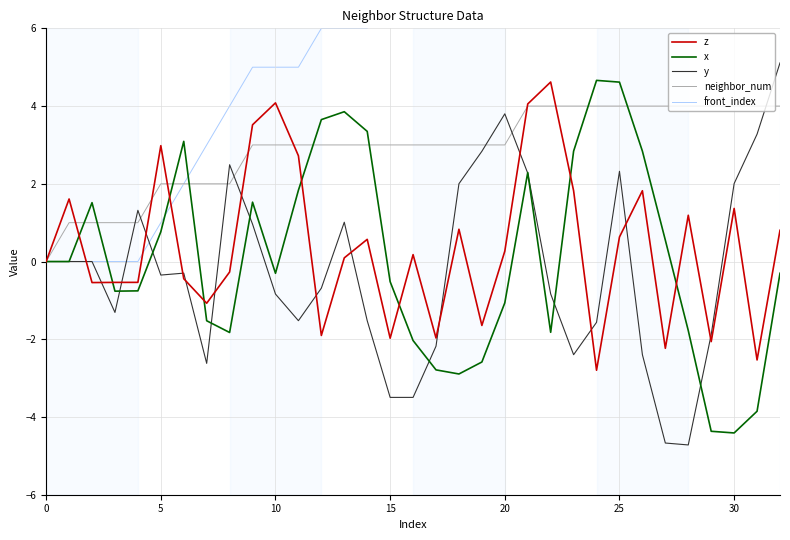

Is it true that front_index equals 8.0 at 18?

True